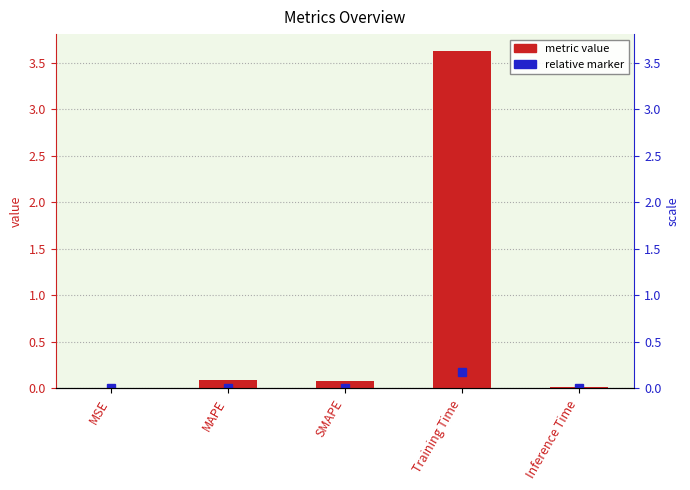

Reading right to left, transcribe all the data shown in this chart.

0.0	3.6	0.1	0.1	0.0